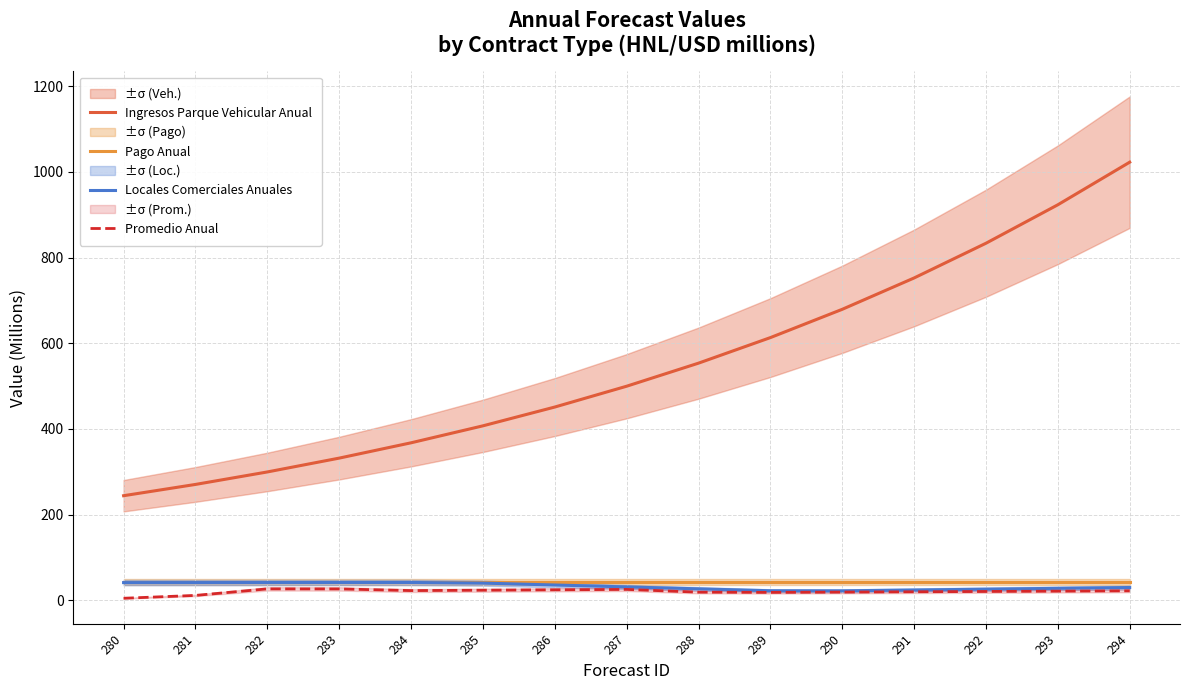

Count the number of categories in the chart.

15